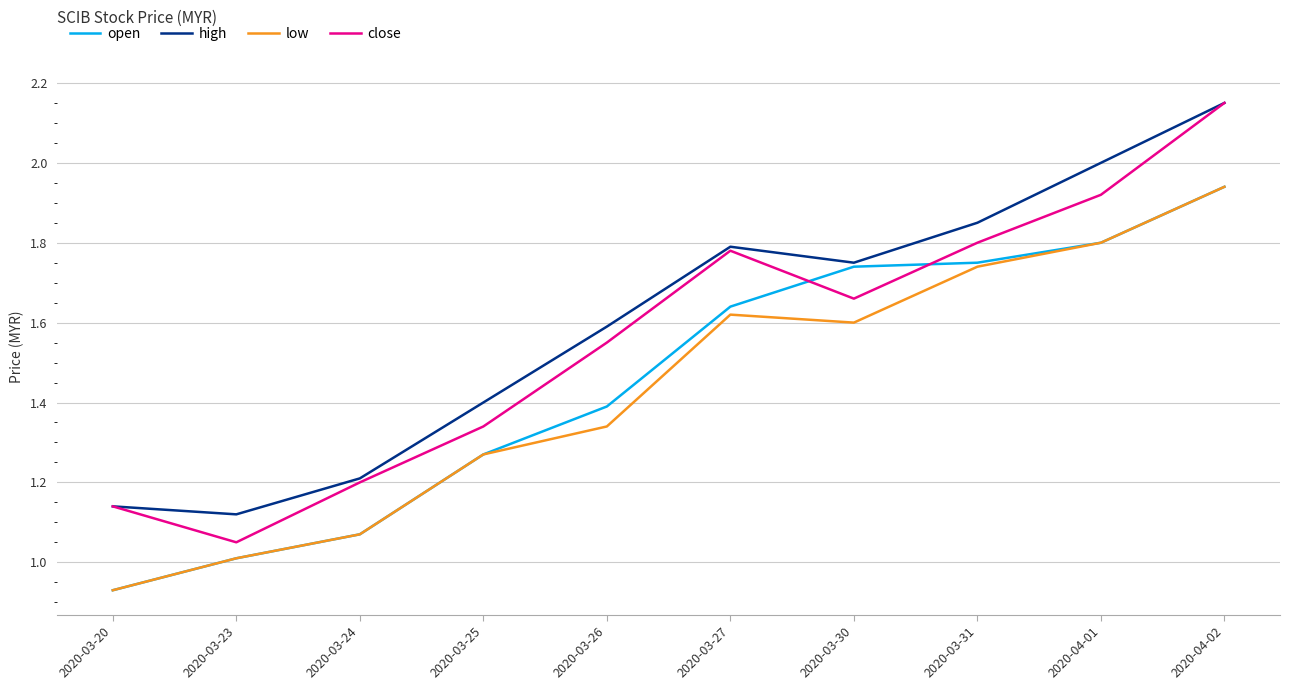

Which series has the largest total across all categories?

high